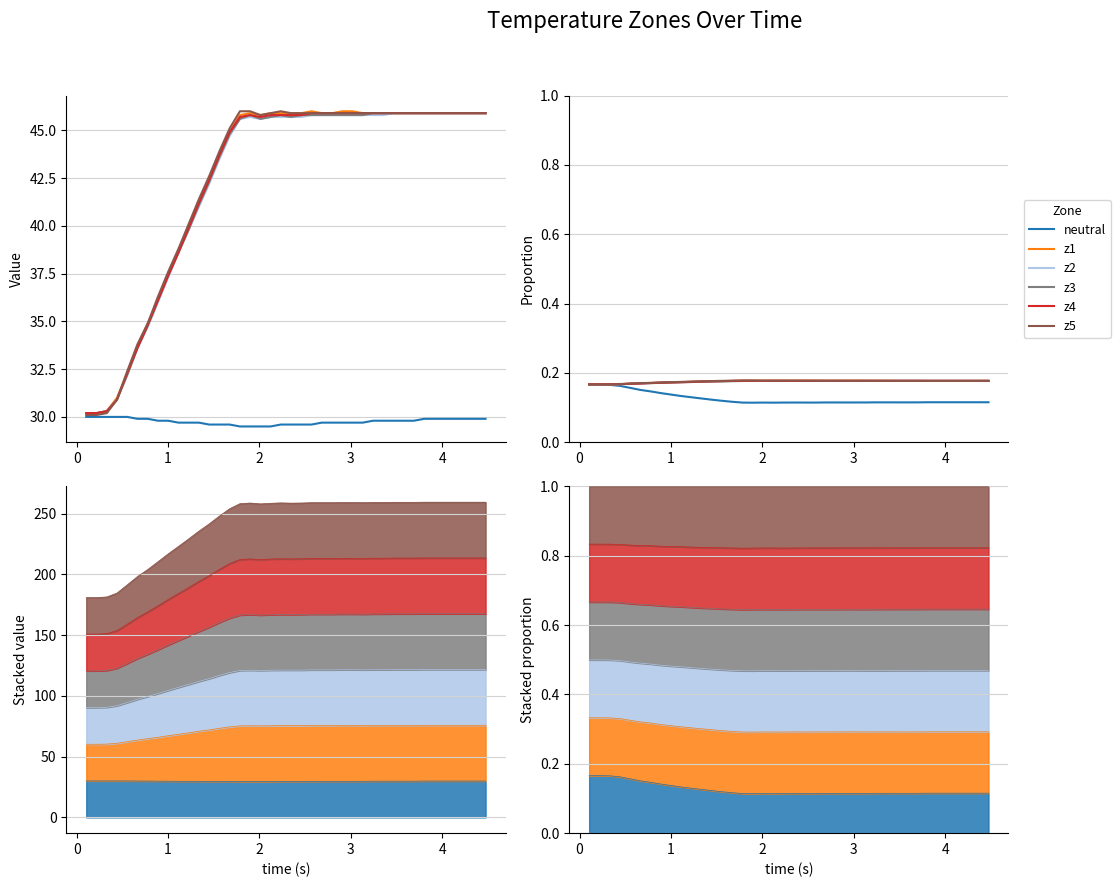

True or false: z3 and z4 cross at least once.

False